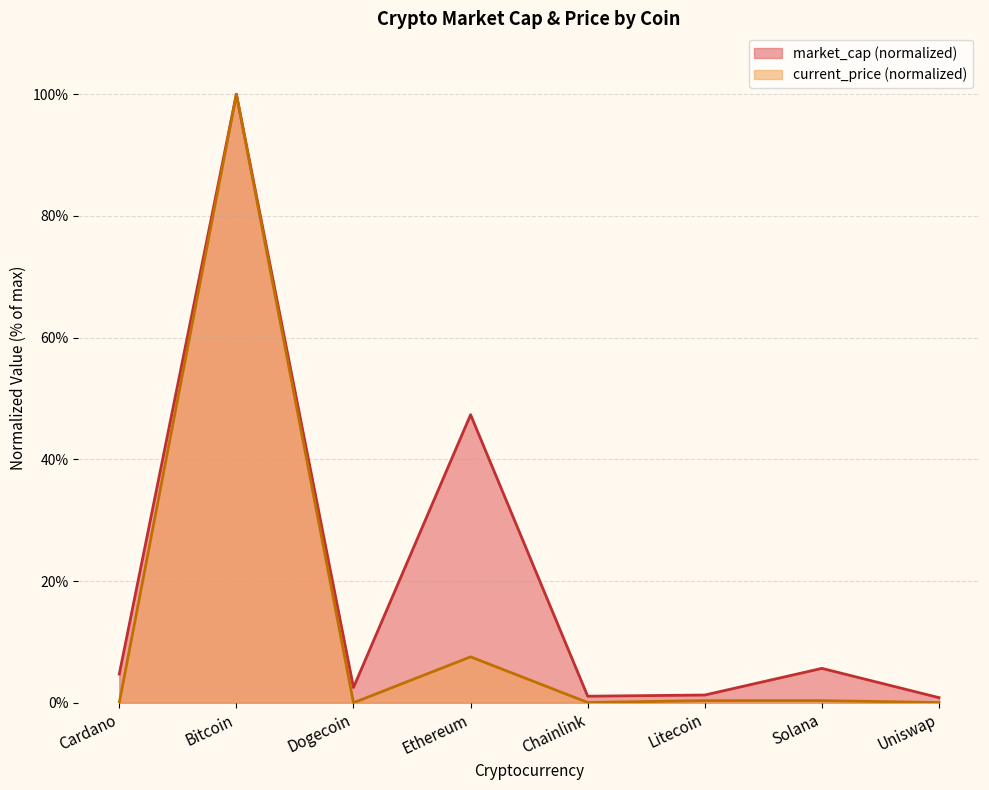

What are all the series names shown in the legend?

market_cap (normalized), current_price (normalized)